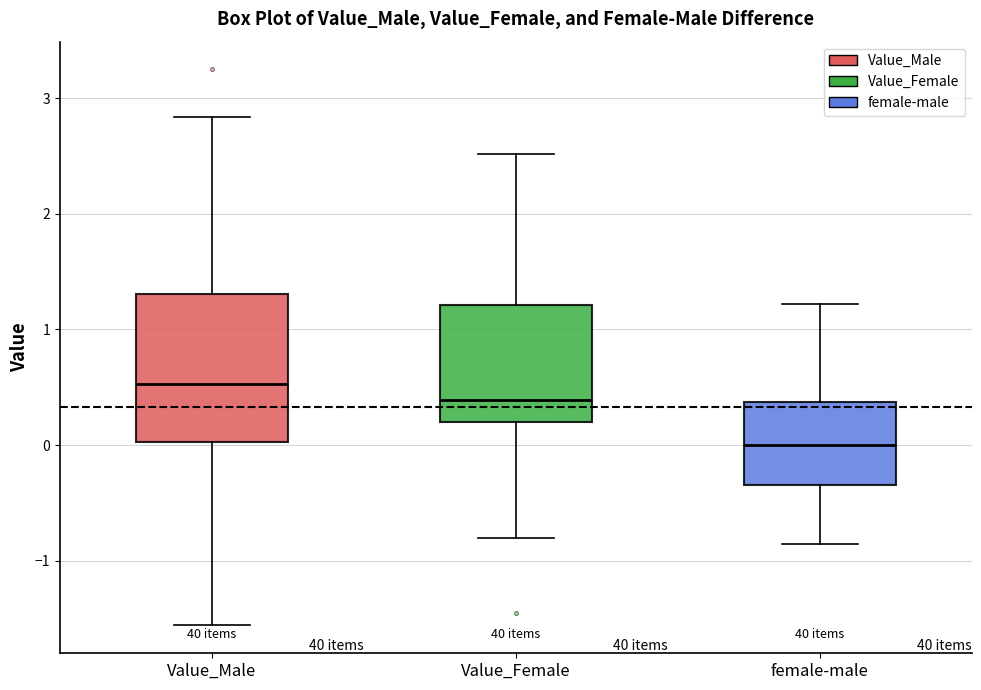

Reading left to right, transcribe this box plot: for each box, give where its median line is, the range the box spans, and where its two whiskers end, as read against the y-axis. The values are not printed on the chart, so give them approximately, as read against the axis.

Value_Male: median 0.5, box 0.0 to 1.3, whiskers -1.6 to 2.8
Value_Female: median 0.4, box 0.2 to 1.2, whiskers -0.8 to 2.5
female-male: median 0.0, box -0.3 to 0.4, whiskers -0.9 to 1.2